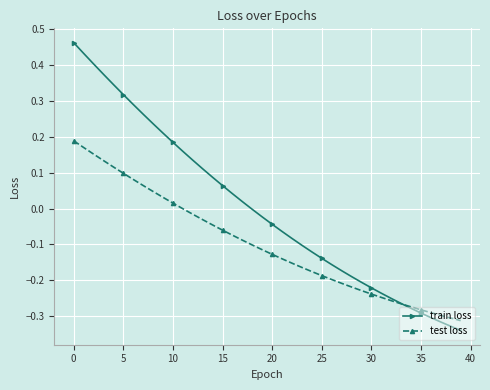

Which series has the largest total across all categories?

train loss